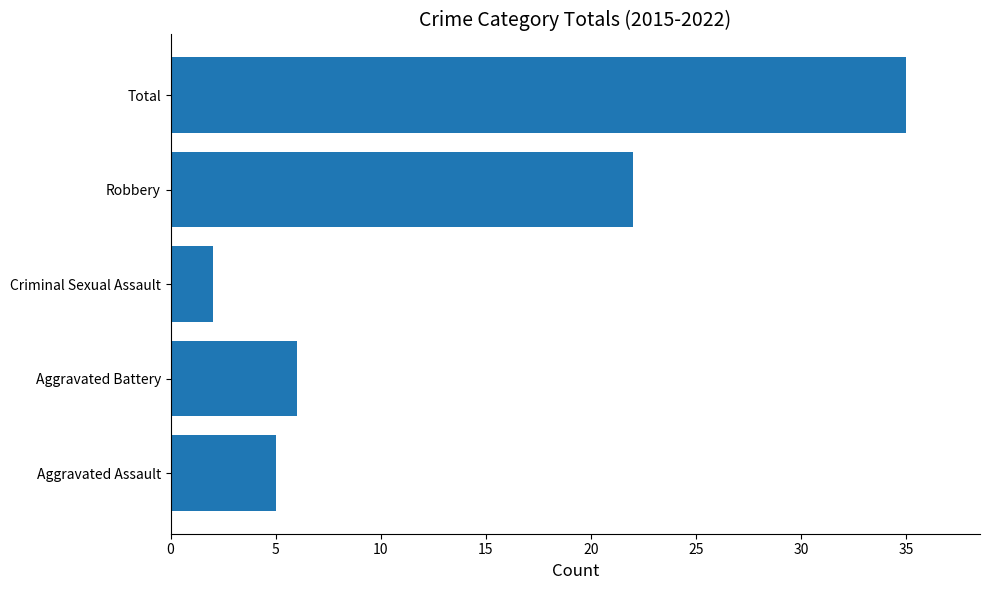

What is the approximate value at Total, to the nearest 10?

40